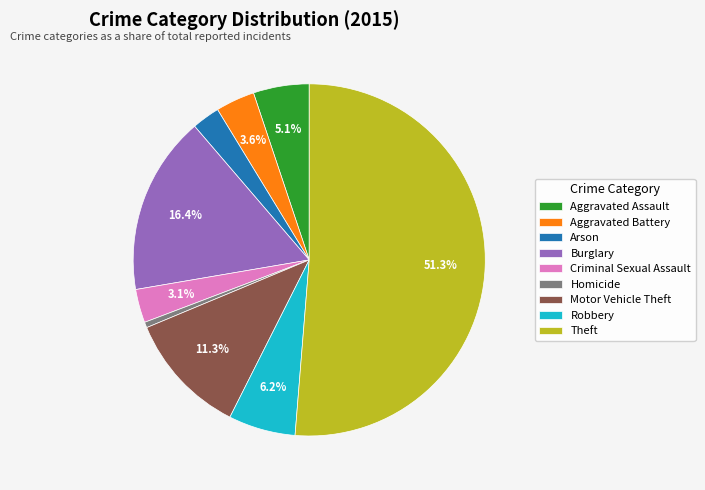

To the nearest percent, what is the difference between the largest and smallest slice percentages?

51%